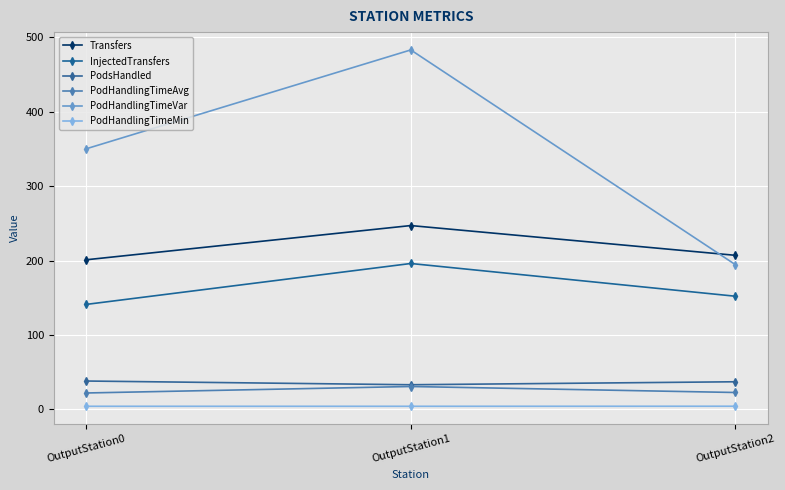

Reading left to right, list all the values displayed in this chart.

Transfers: 201.0	247.0	207.0
InjectedTransfers: 141.0	196.0	152.0
PodsHandled: 38.0	33.0	37.0
PodHandlingTimeAvg: 21.9	30.6	22.6
PodHandlingTimeVar: 350.2	483.1	194.5
PodHandlingTimeMin: 4.0	4.0	4.1